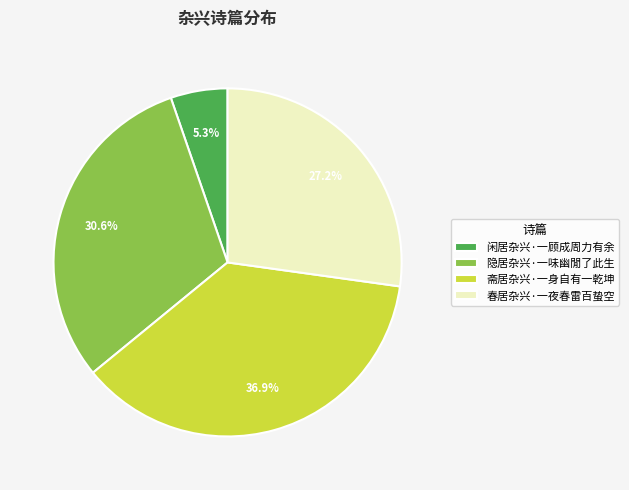

What is the ratio of the value at 隐居杂兴·一味幽閒了此生 to the value at 春居杂兴·一夜春雷百蛰空?

1.1